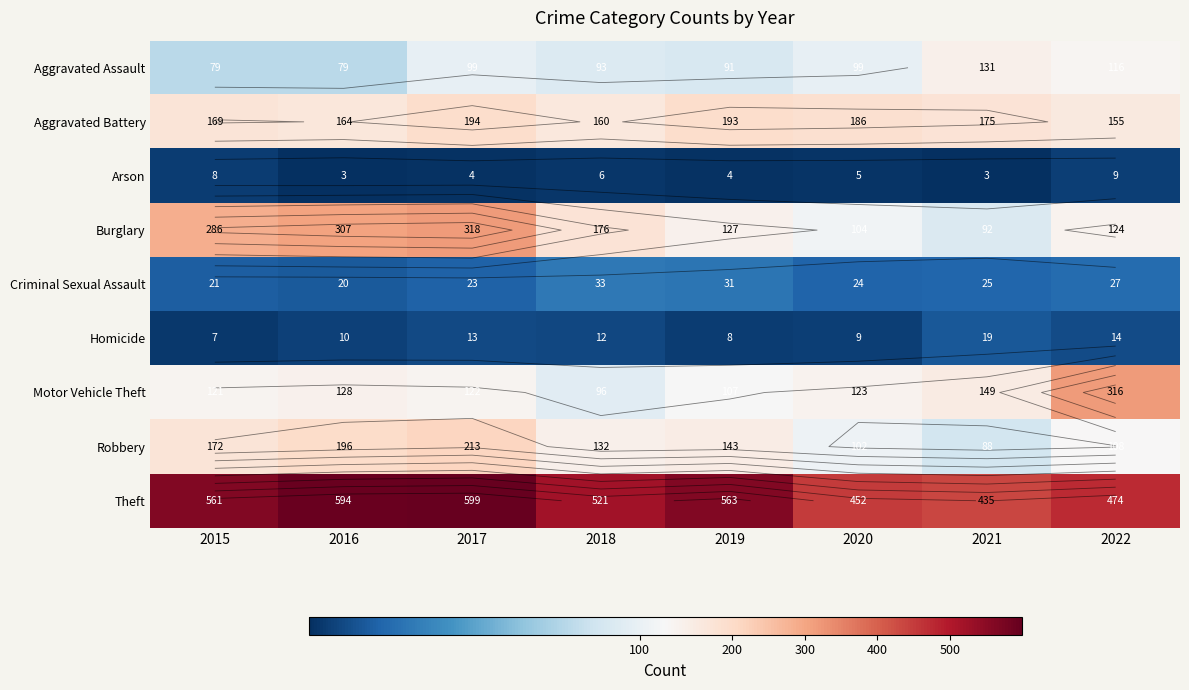

Count the number of data series in this chart.

9